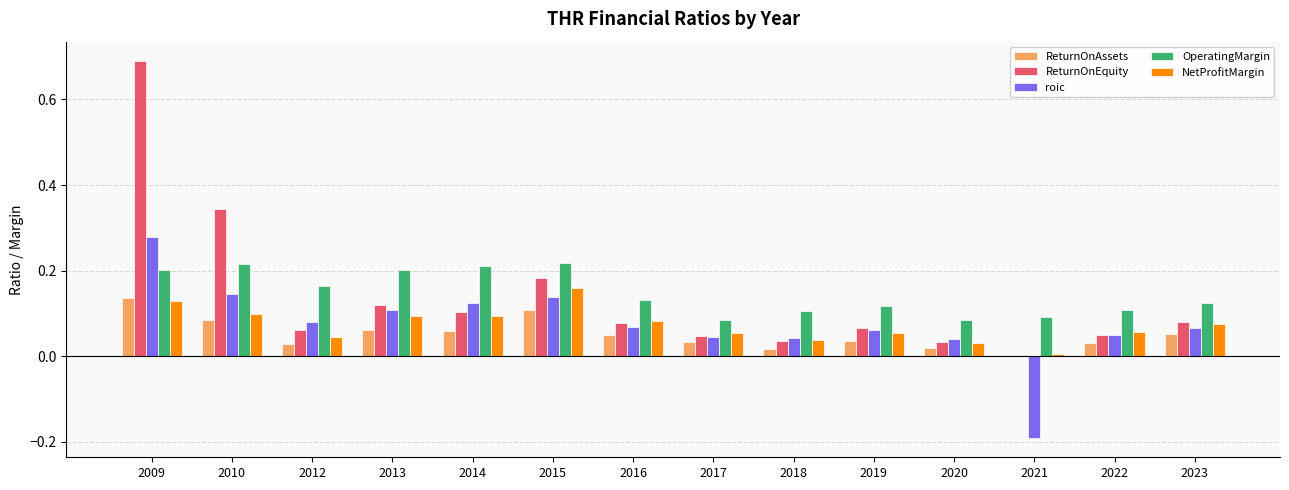

What is the maximum value shown in the chart?

0.7